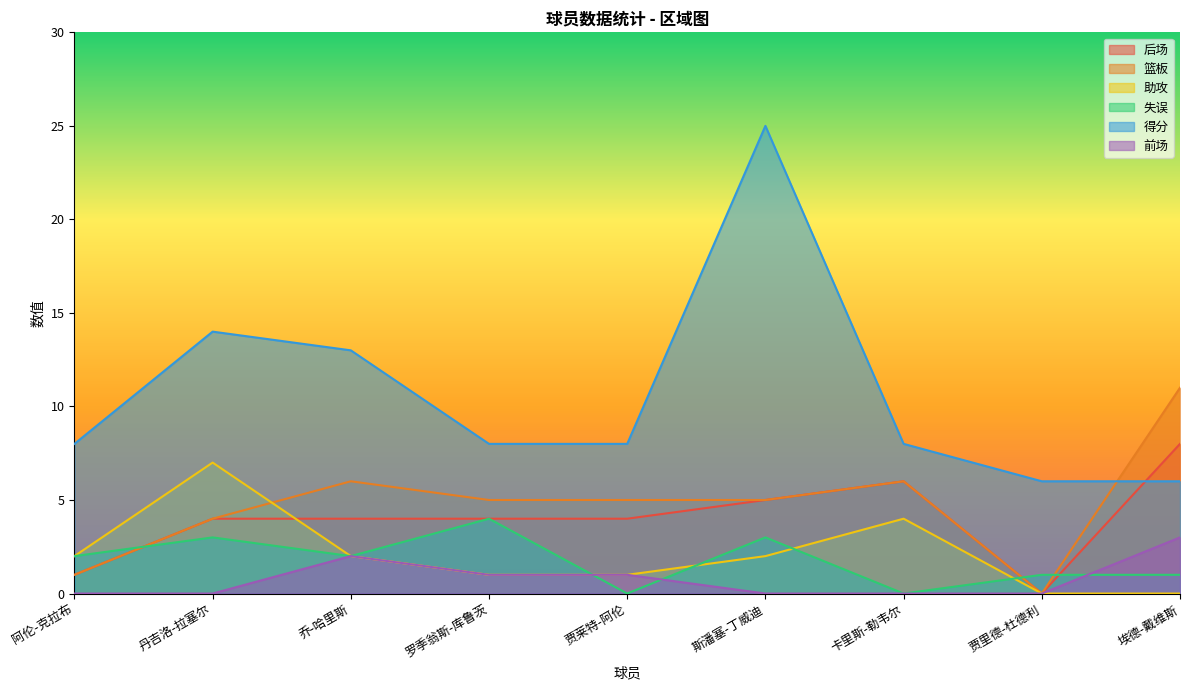

True or false: 得分 has a value of 8 at 阿伦-克拉布.

True